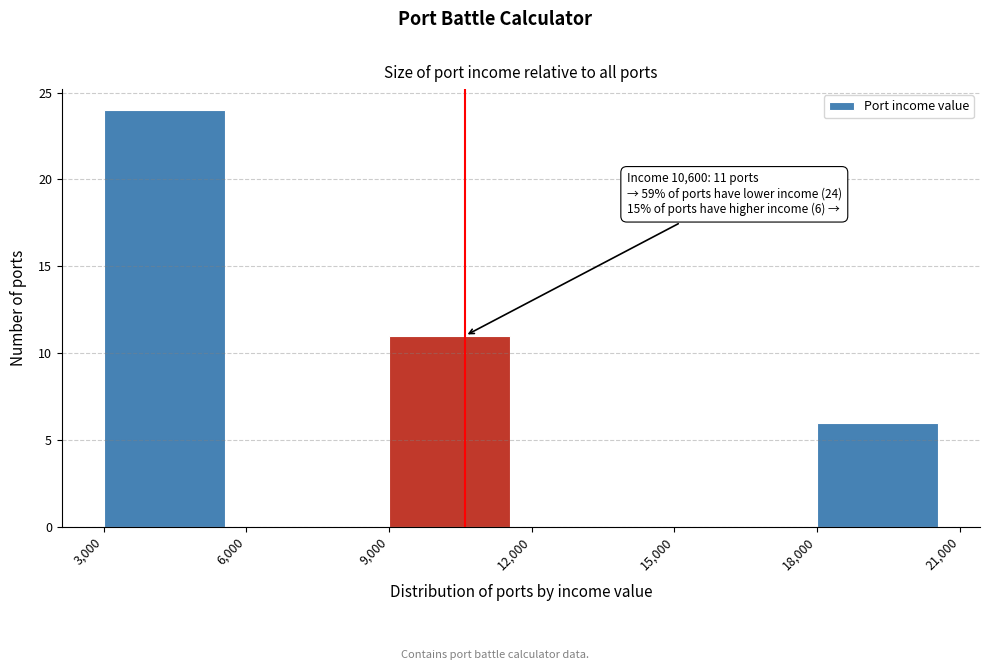

Which range on the x-axis has the tallest bar?

3,000 to 6,000